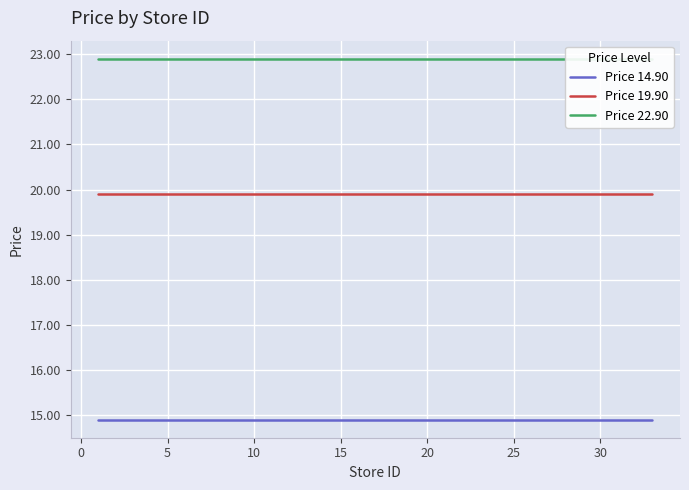

What is the average value of the Price 19.90 series?

19.9